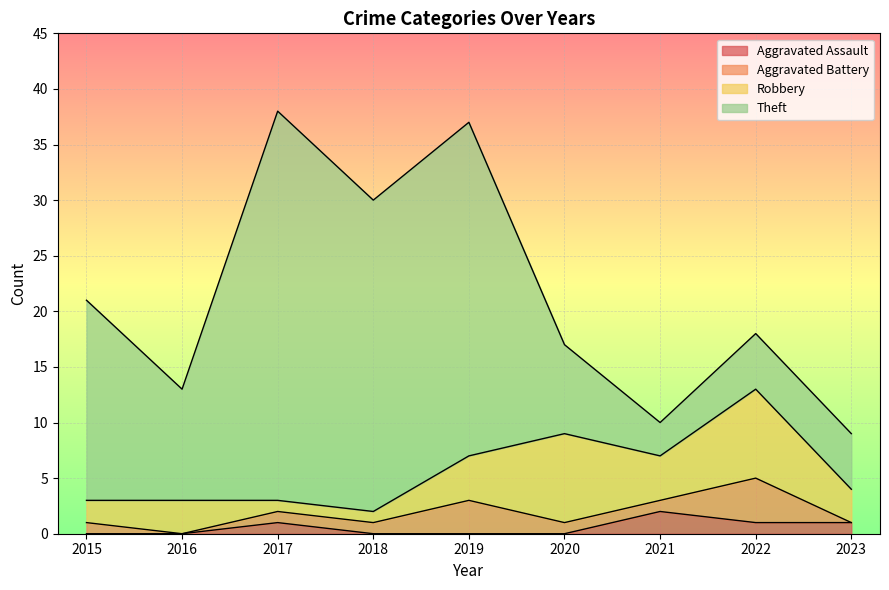

How many distinct data groups are displayed?

4